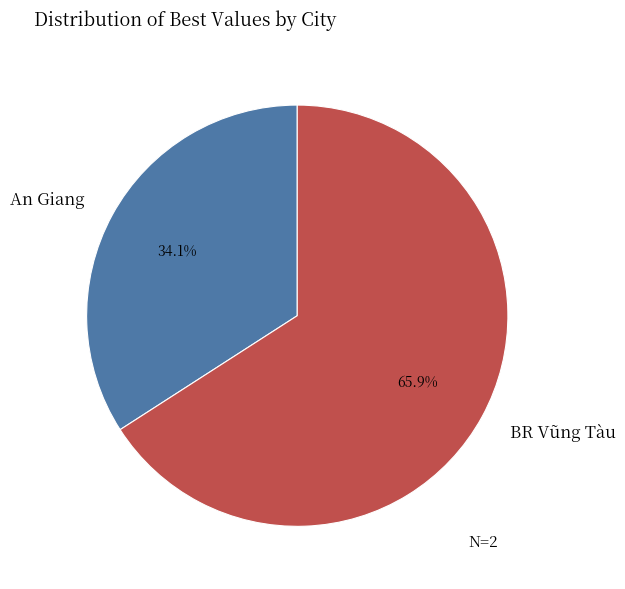

Is it true that An Giang is 49% of the pie?

False